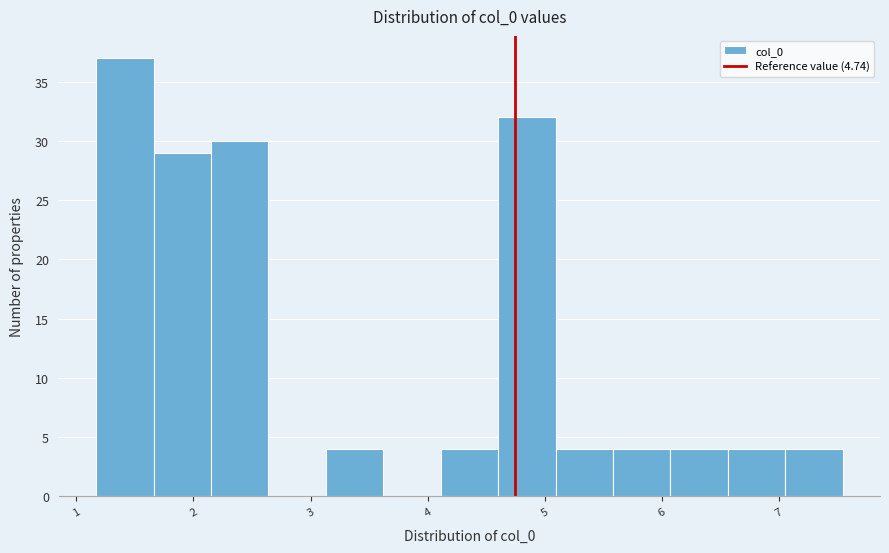

Reading left to right, transcribe this chart: for each bar, give the range it covers on the x-axis and its height. Neither the bar edges nor the heights are printed on the chart, so give them approximately, as read against the axes.

1.2 to 1.7: 37
1.7 to 2.1: 29
2.1 to 2.6: 30
2.6 to 3.1: 0
3.1 to 3.6: 4
3.6 to 4.1: 0
4.1 to 4.6: 4
4.6 to 5.1: 32
5.1 to 5.6: 4
5.6 to 6.1: 4
6.1 to 6.6: 4
6.6 to 7.1: 4
7.1 to 7.5: 4